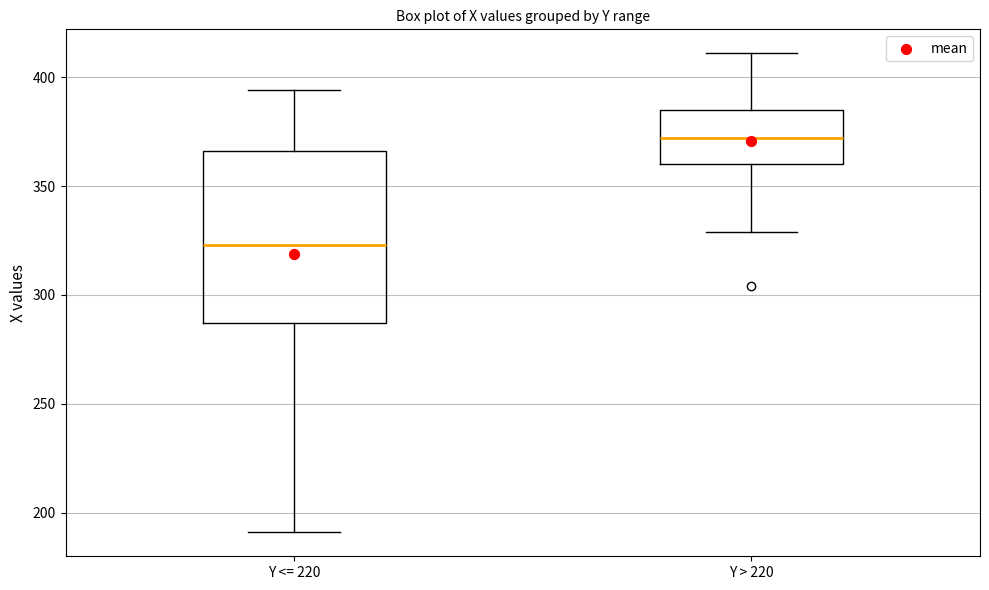

Which box is the tallest, from its lower edge to its upper edge?

Y <= 220